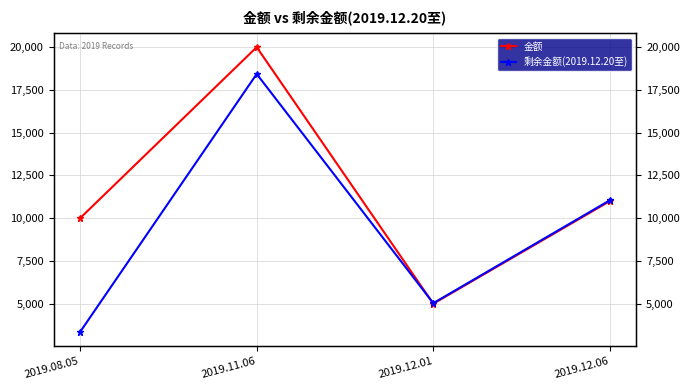

What is the maximum value shown in the chart?

20000.0